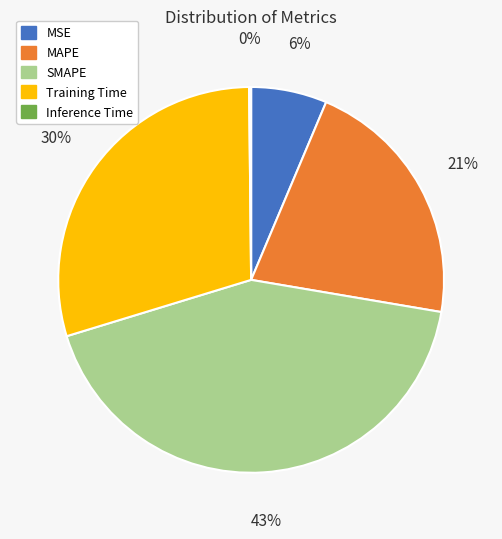

True or false: Training Time accounts for 19% of the total.

False